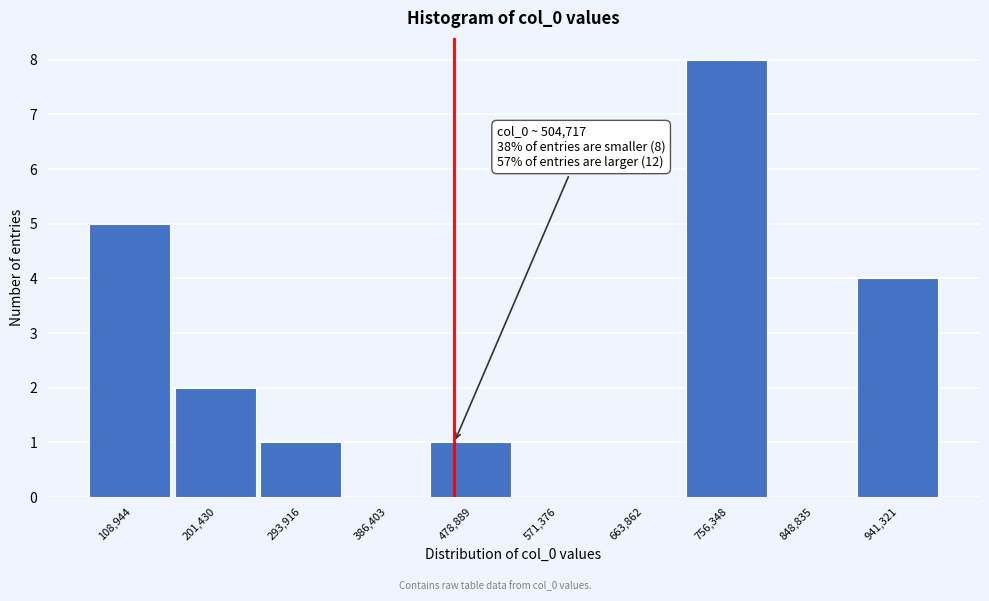

Reading left to right, what are all the values shown in this chart?

108,944=5	201,430=2	293,916=1	386,403=0	478,889=1	571,376=0	663,862=0	756,348=8	848,835=0	941,321=4